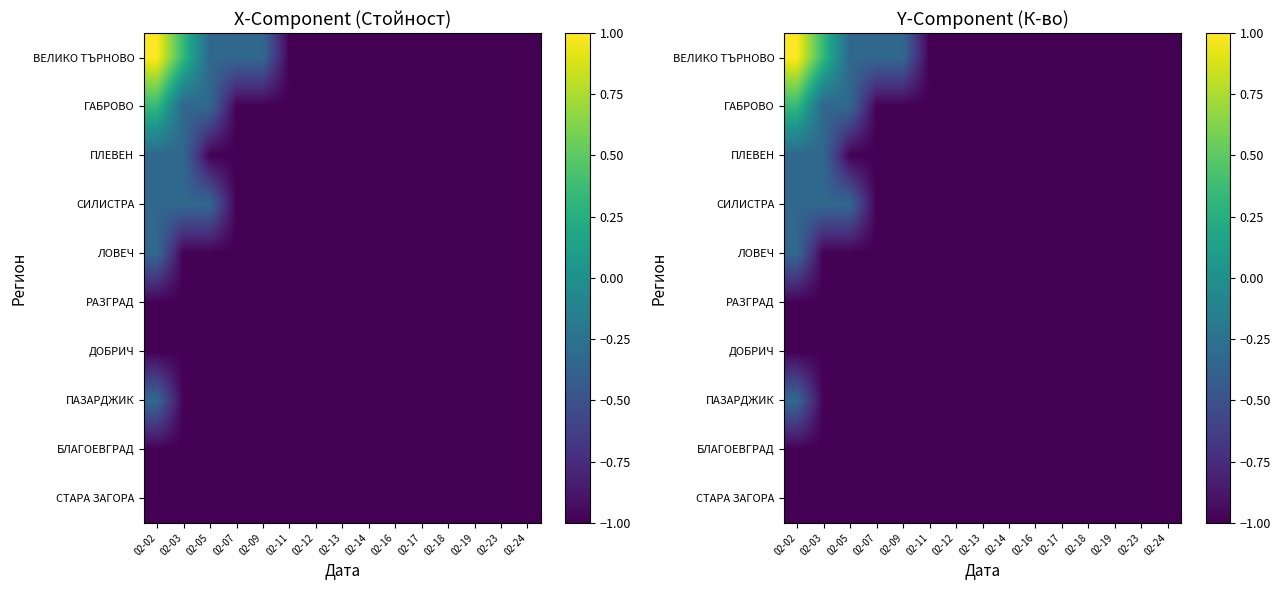

What is the sum of the ПАЗАРДЖИК values at 02-17 and 02-07?

-2.0